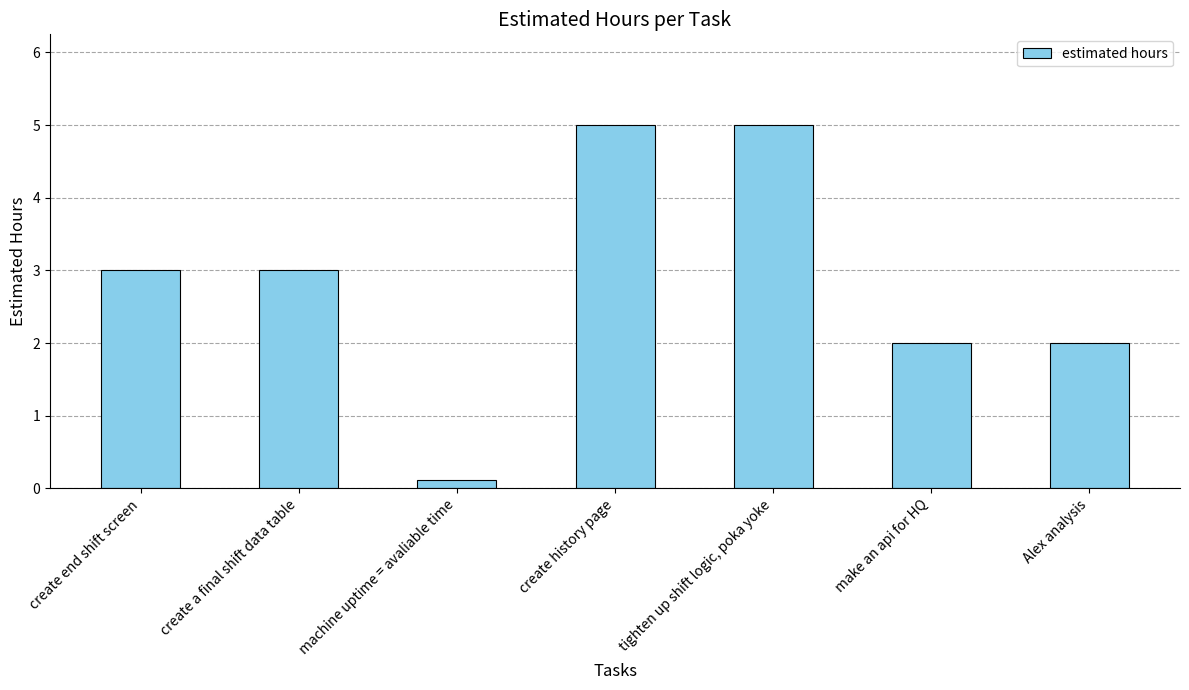

Is it true that the value at create end shift screen is 3.0?

True